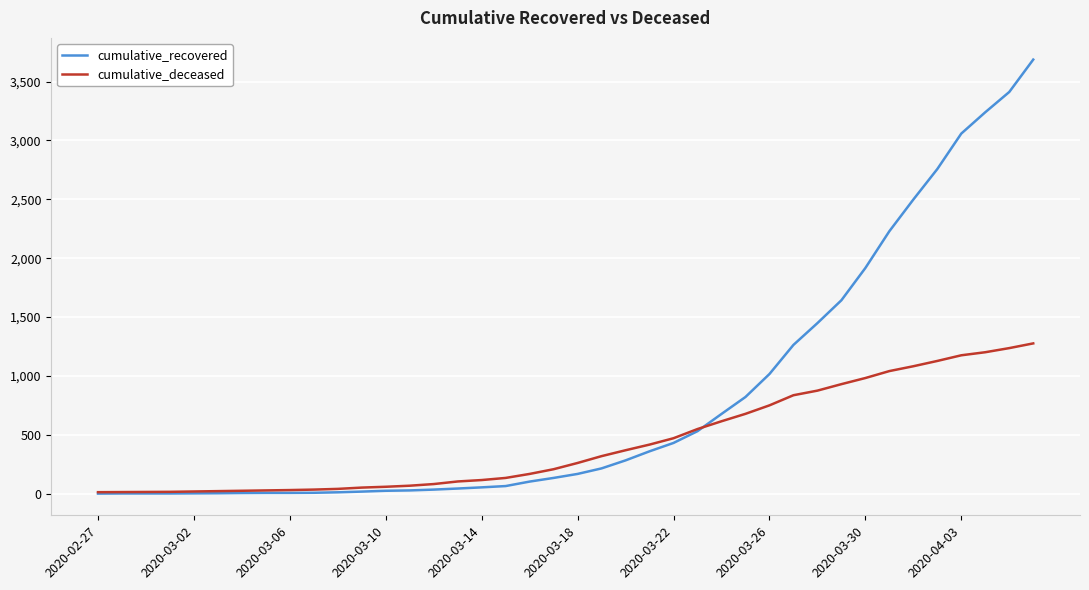

What is the maximum value shown in the chart?

3686